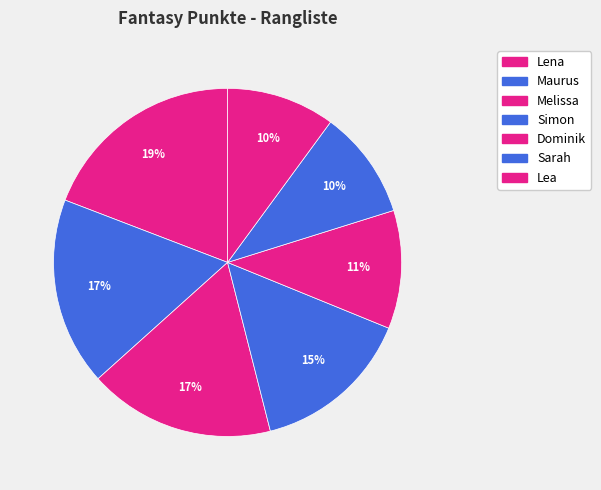

To the nearest percent, what is the difference between the largest and smallest slice percentages?

9%